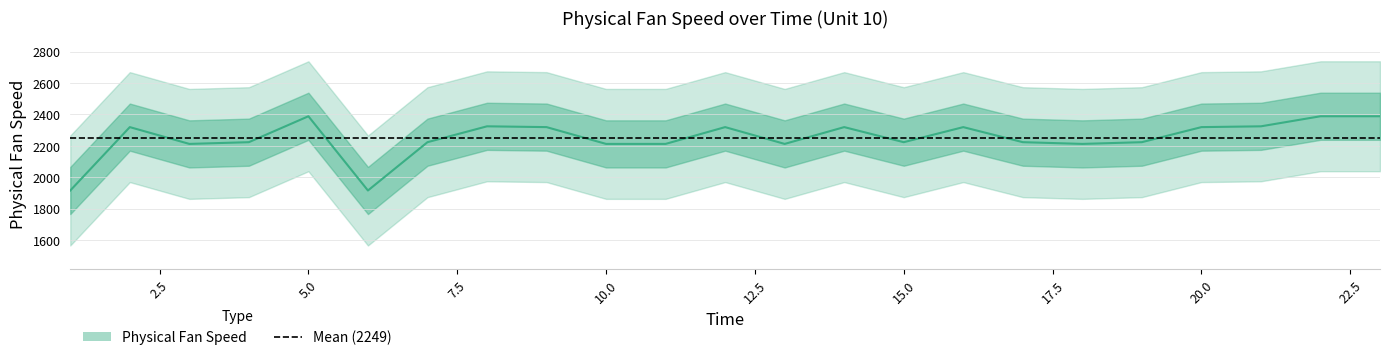

Reading right to left, what are all the values shown in this chart?

23=2388.1	22=2388.1	21=2324.0	20=2318.9	19=2223.1	18=2212.0	17=2223.1	16=2318.9	15=2223.0	14=2319.0	13=2212.0	12=2318.9	11=2212.1	10=2212.0	9=2318.9	8=2324.0	7=2223.0	6=1915.4	5=2388.0	4=2223.0	3=2212.0	2=2318.9	1=1915.5